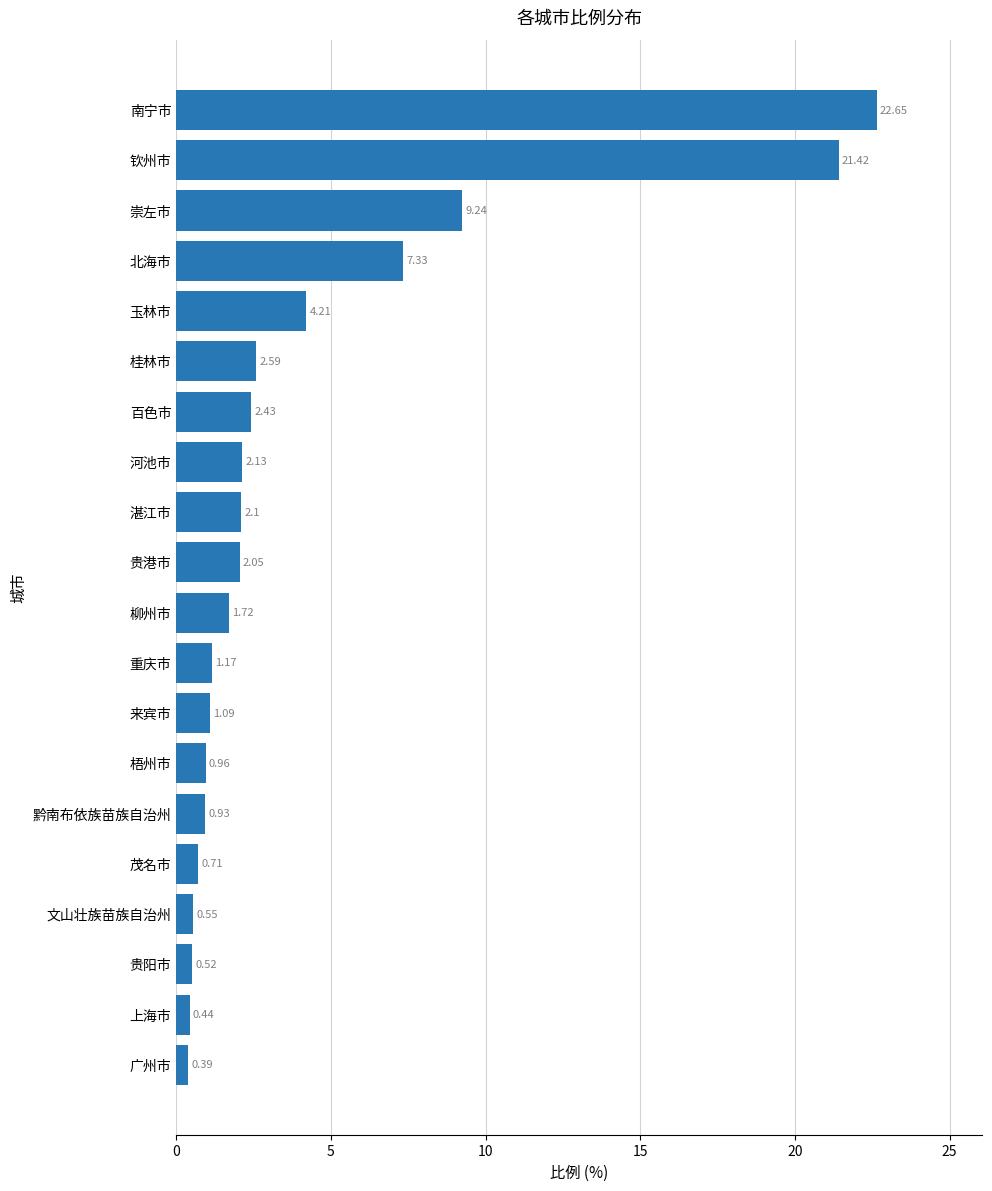

Rank the categories by value from highest to lowest.

南宁市, 钦州市, 崇左市, 北海市, 玉林市, 桂林市, 百色市, 河池市, 湛江市, 贵港市, 柳州市, 重庆市, 来宾市, 梧州市, 黔南布依族苗族自治州, 茂名市, 文山壮族苗族自治州, 贵阳市, 上海市, 广州市